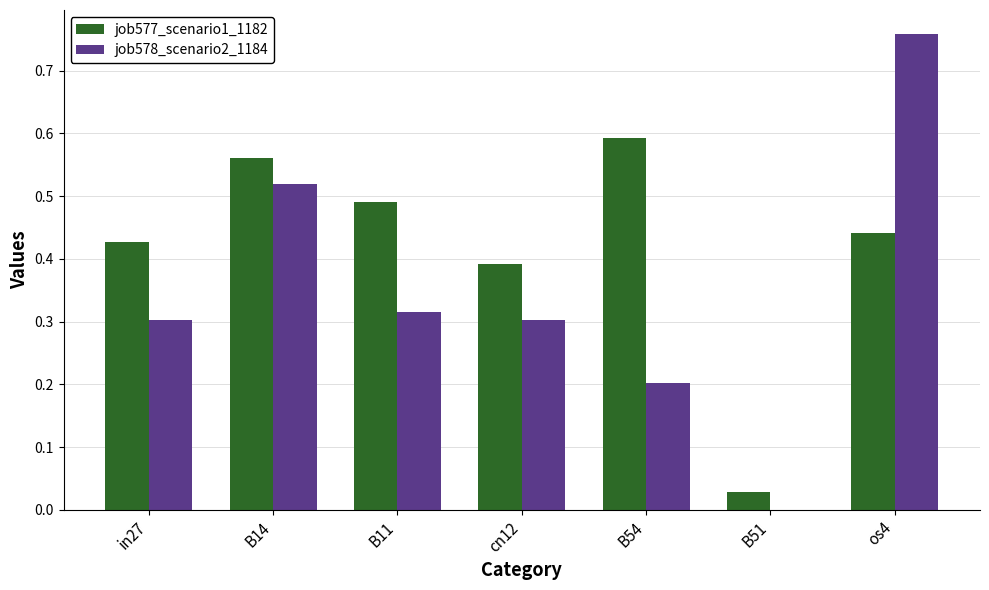

Is it true that job577_scenario1_1182 equals 0.4 at B14?

False